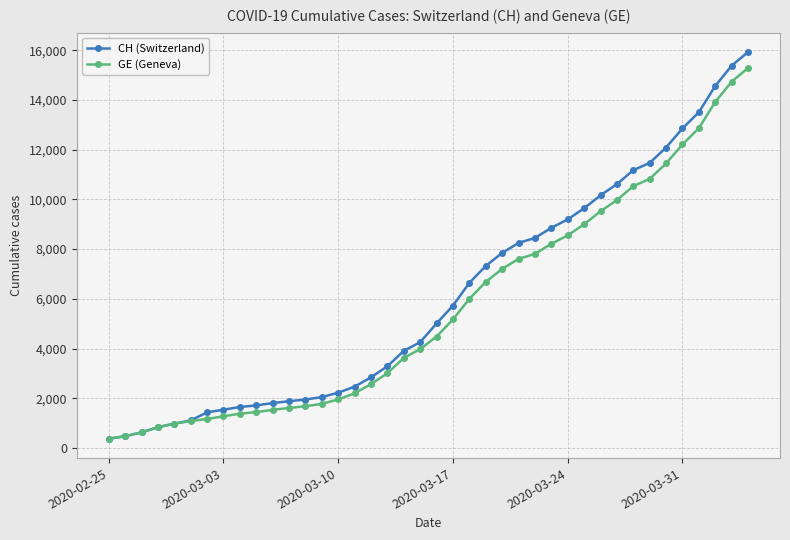

Which series has the largest range (max minus min)?

CH (Switzerland)